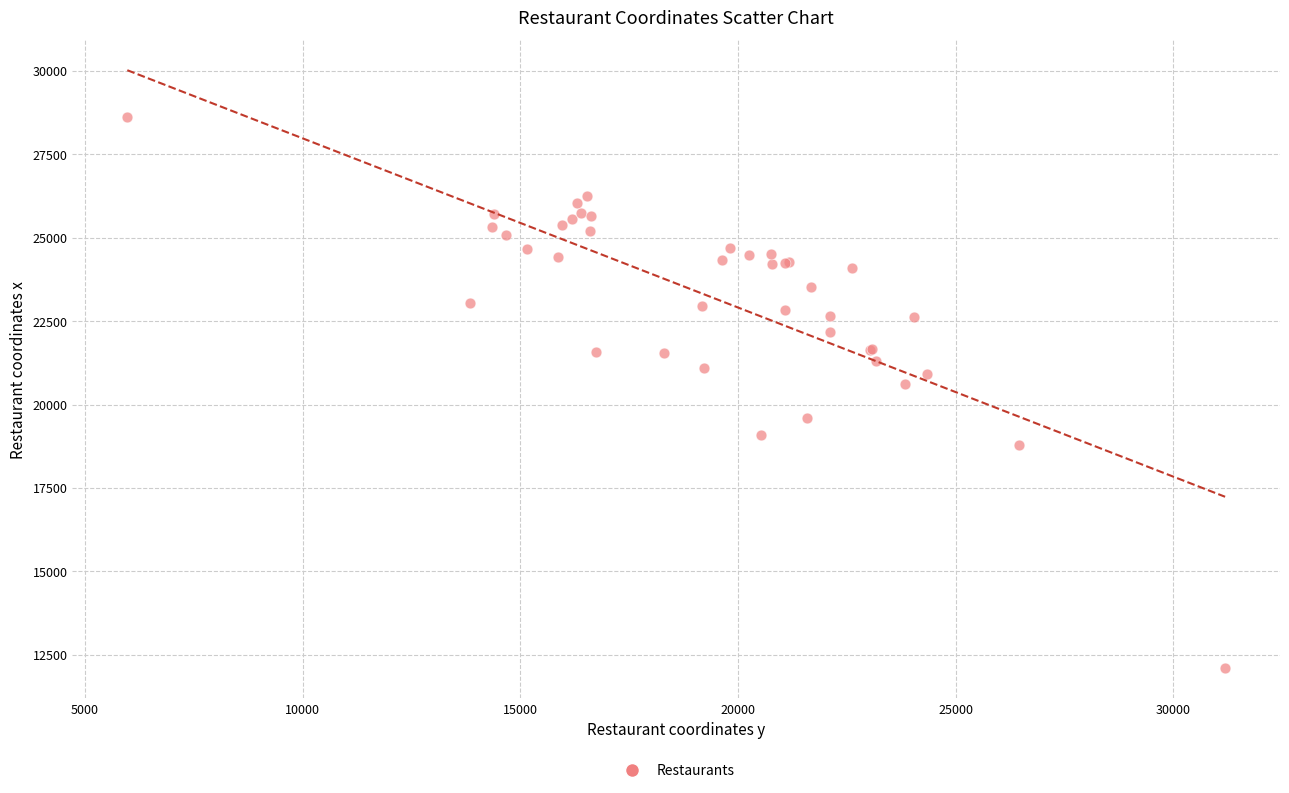

What Y value in the scatter plot is closest to 20359?

20629